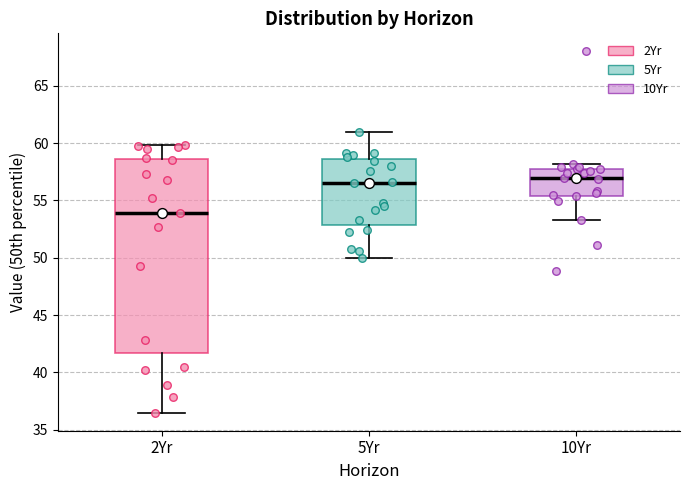

Reading left to right, read every box against the y-axis: the position of its median line, the range the box covers, and the ends of its whiskers. The values are not printed on the chart, so give them approximately, as read against the axis.

2Yr: median 54.0, box 41.5 to 58.5, whiskers 36.5 to 60.0
5Yr: median 56.5, box 53.0 to 58.5, whiskers 50.0 to 61.0
10Yr: median 57.0, box 55.5 to 57.5, whiskers 53.5 to 58.0